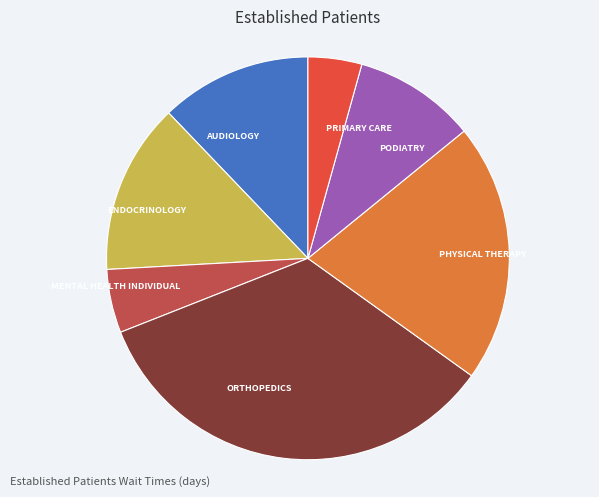

Which has a higher value, PRIMARY CARE or AUDIOLOGY?

AUDIOLOGY